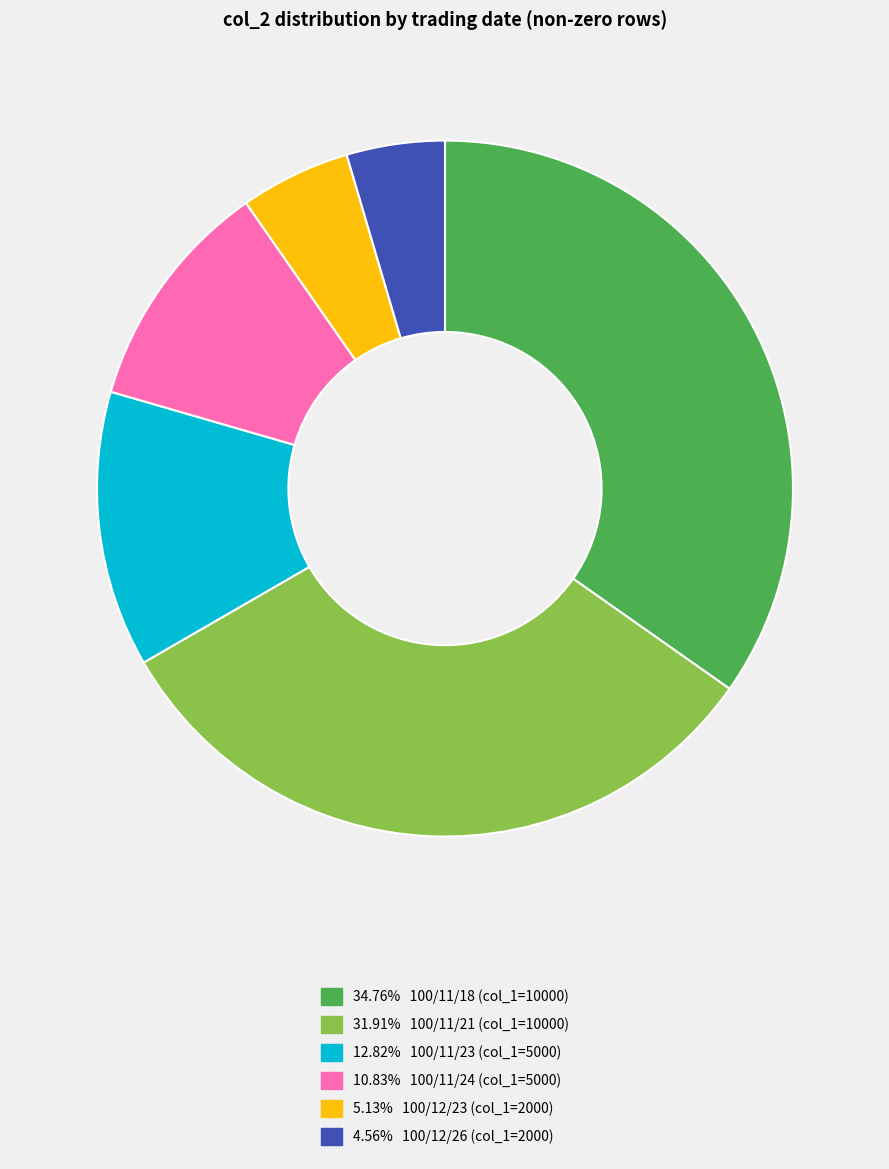

Count the number of slices in the pie.

6